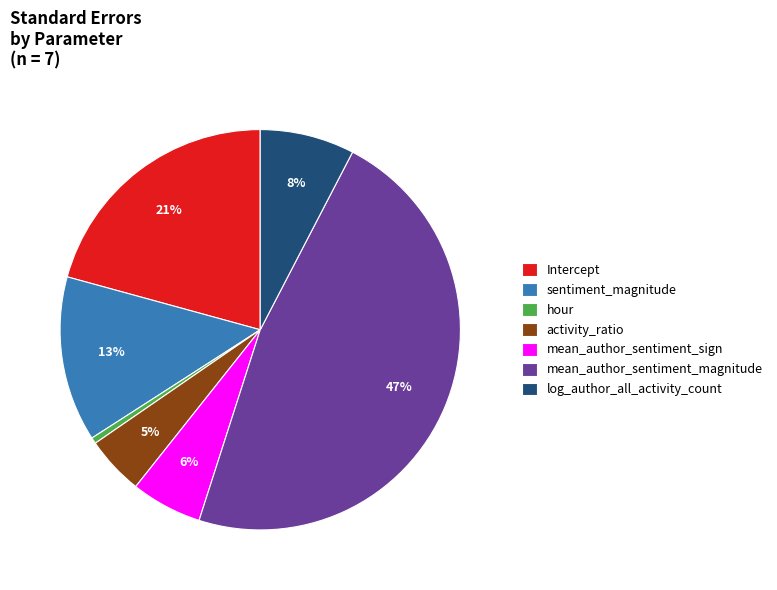

Which category has the biggest portion of the pie?

mean_author_sentiment_magnitude